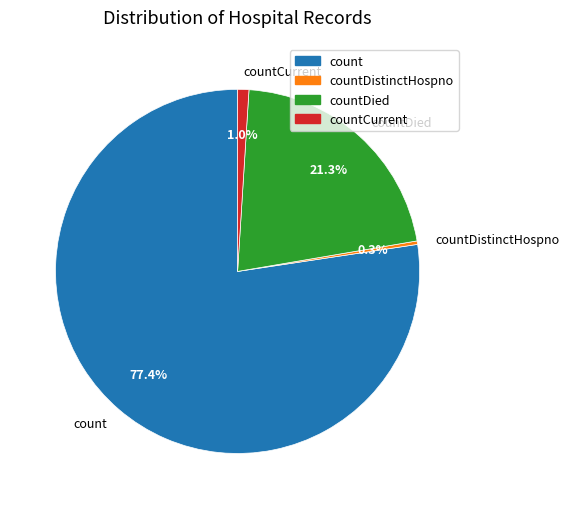

To the nearest percent, what is the combined percentage of countDied and countCurrent?

22%